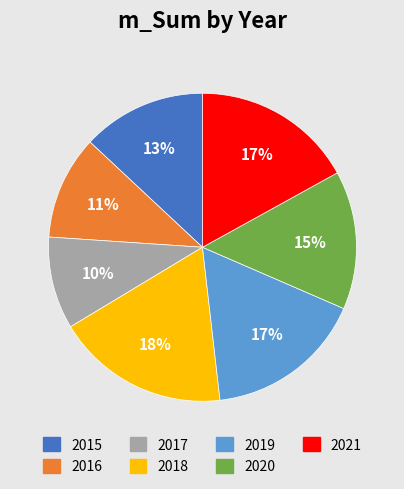

What percentage is the 2017 slice, to the nearest percent?

10%